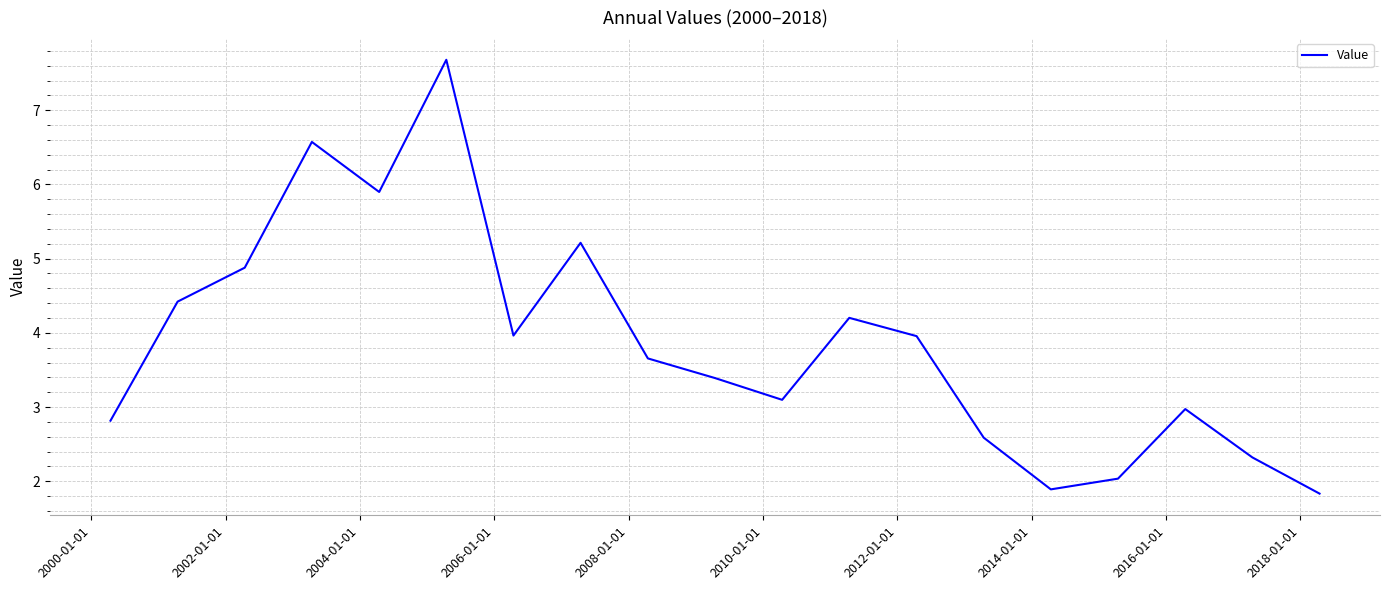

What is the smallest value displayed?

1.8